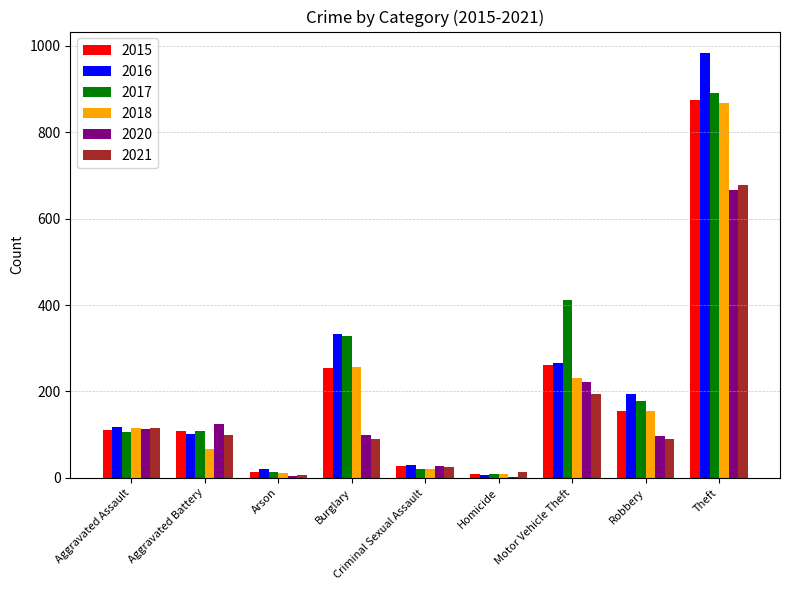

At which category is the sum across all series the highest?

Theft